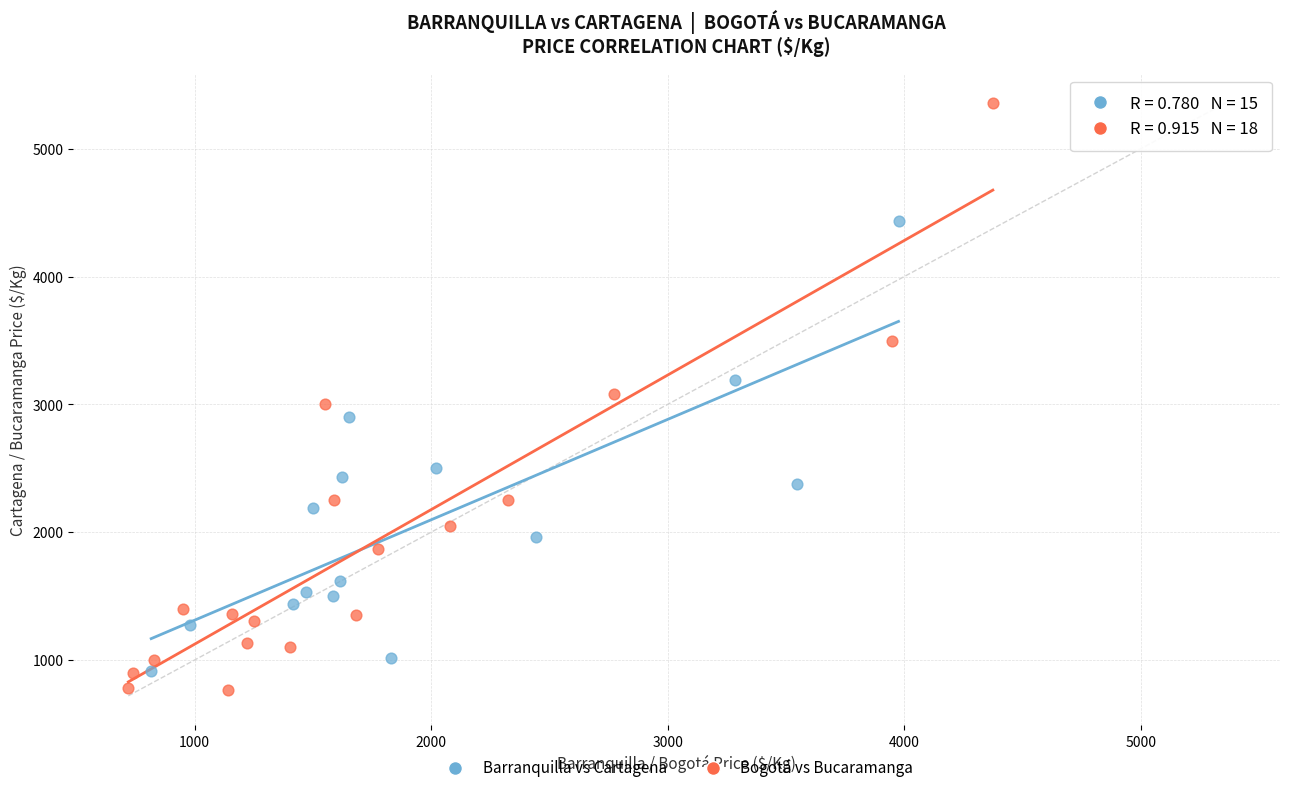

Which series contains the highest Y value?

Bogotá vs Bucaramanga